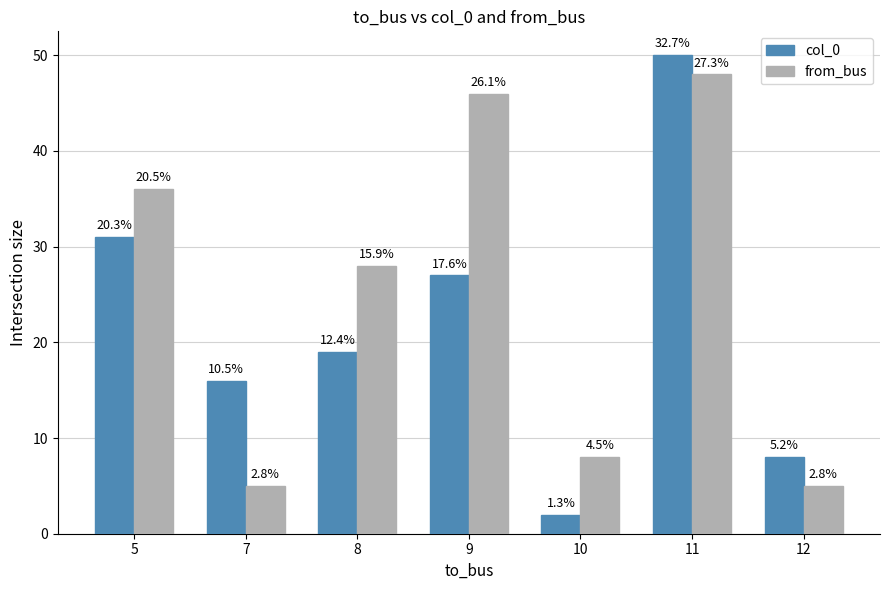

What is the value of the col_0 bar at the 4th from the left?

27